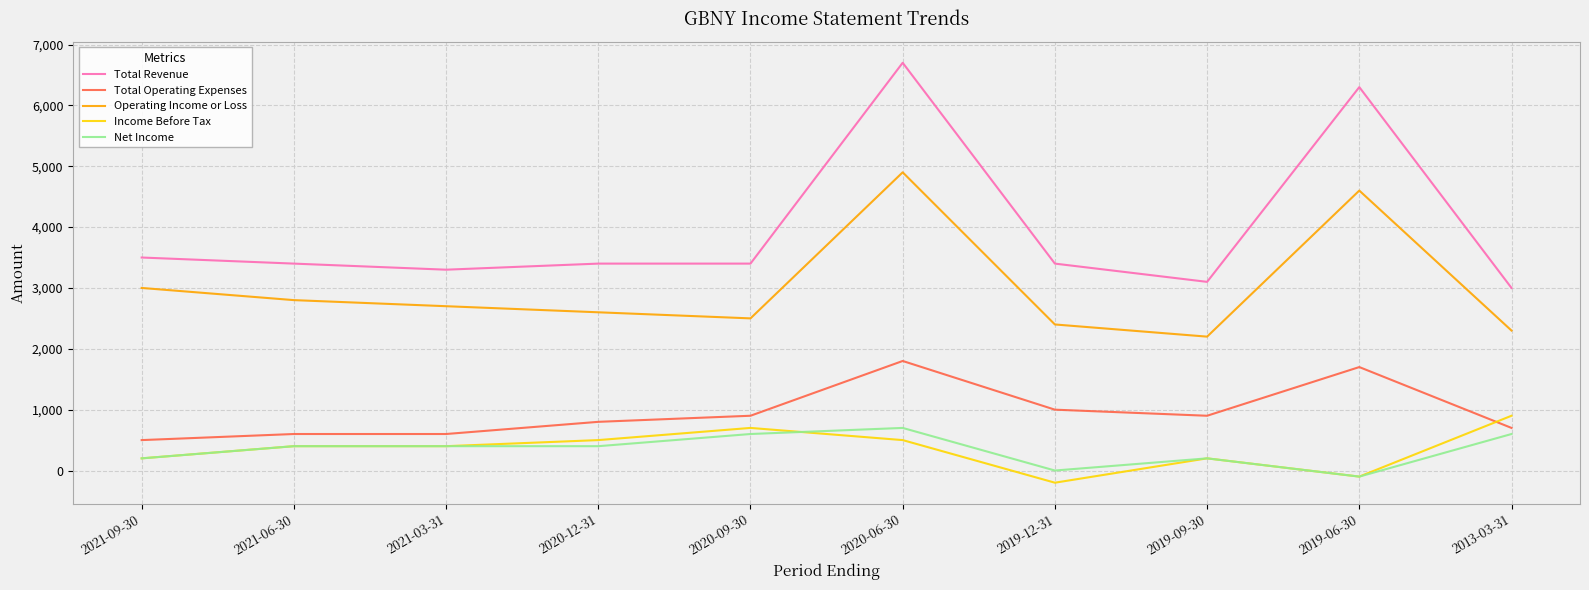

True or false: Operating Income or Loss has more than 0 interior local peaks.

True